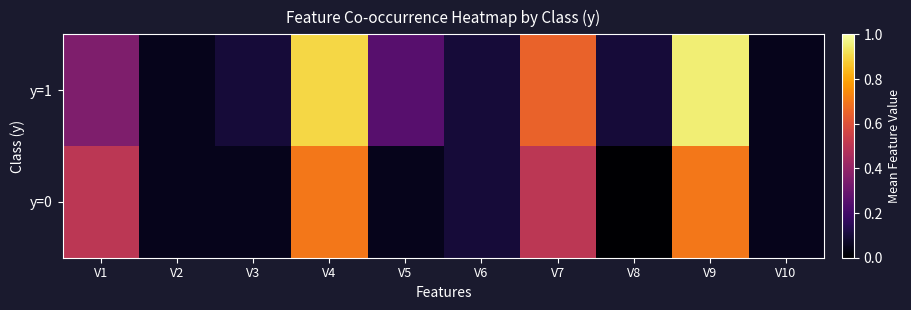

What is the sum of the y=0 values at V3 and V10?

0.1